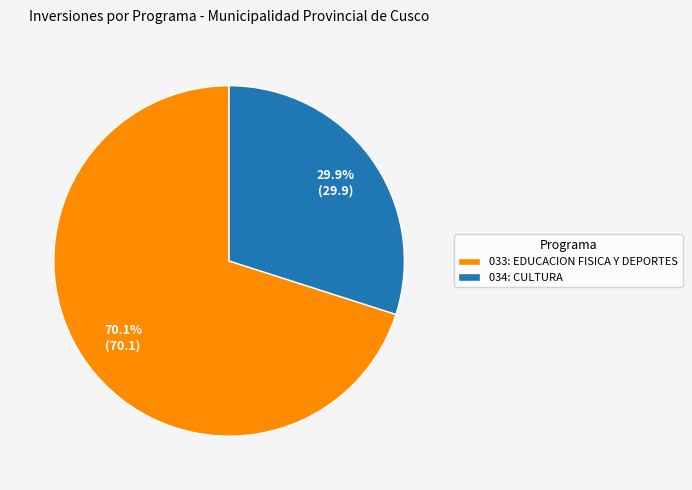

What is the total percentage of 033: EDUCACION FISICA Y DEPORTES and 034: CULTURA?

100.0%